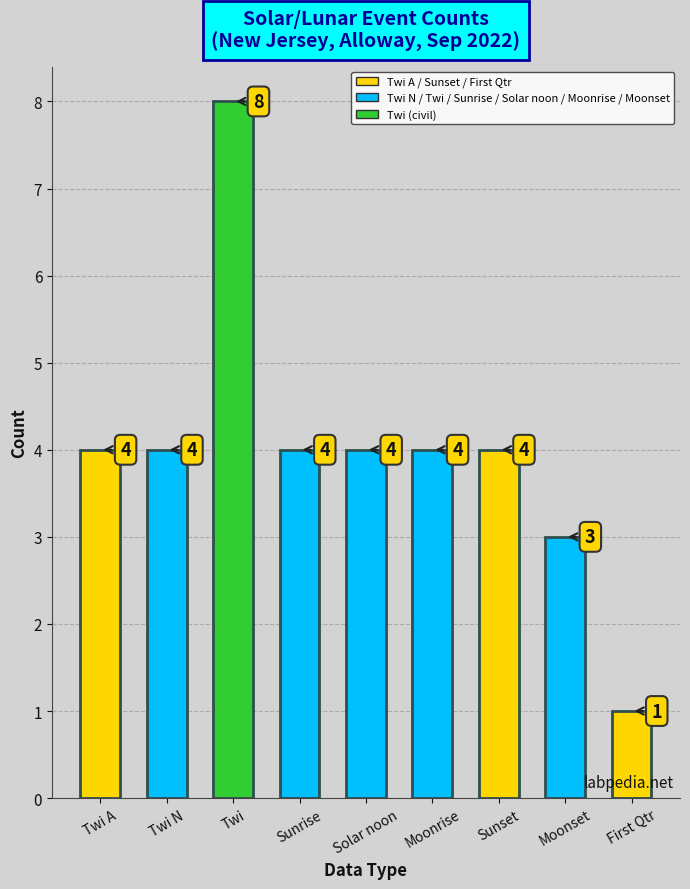

Which label corresponds to the smallest value in the chart?

First Qtr